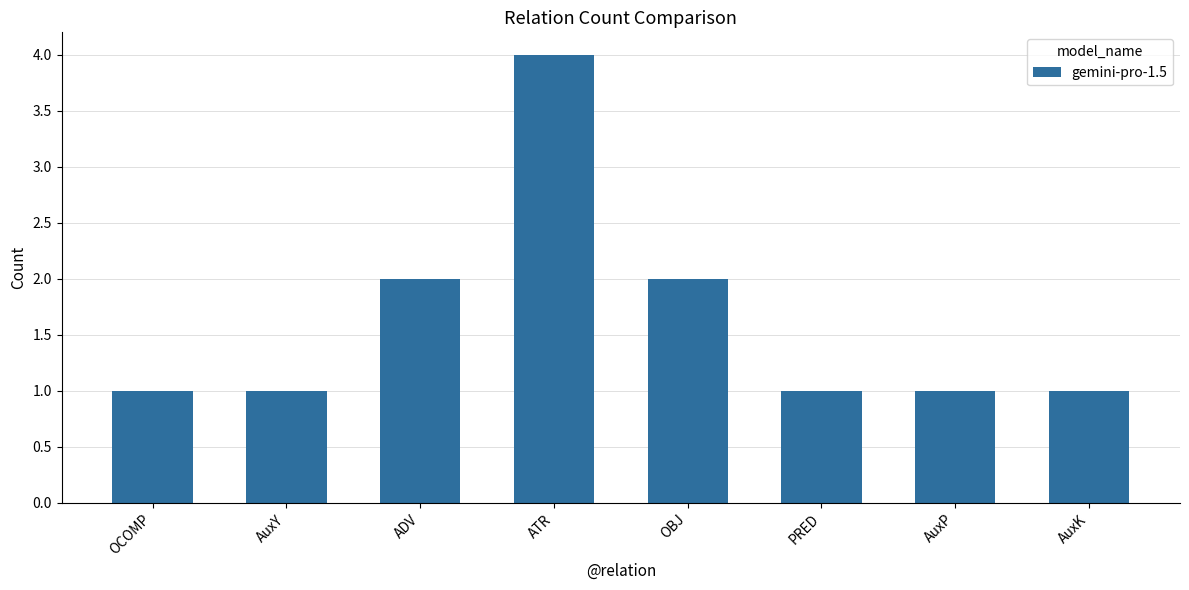

What is the approximate value at ADV?

2